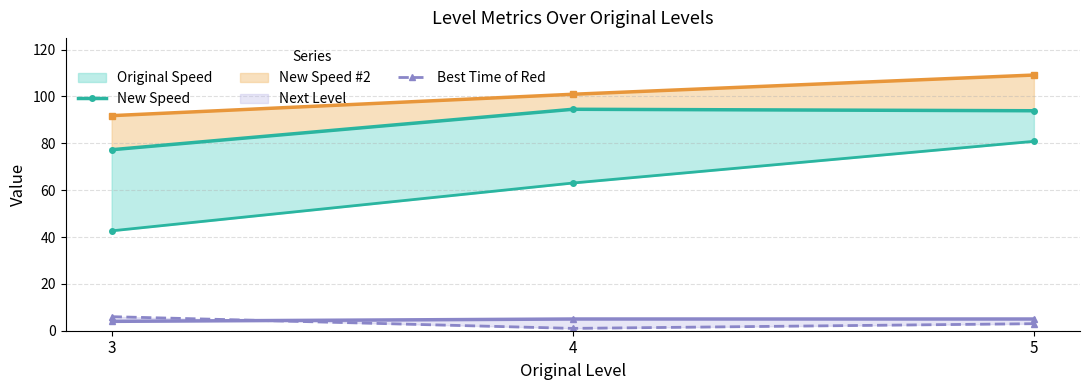

At how many categories does at least one series exceed 66?

3